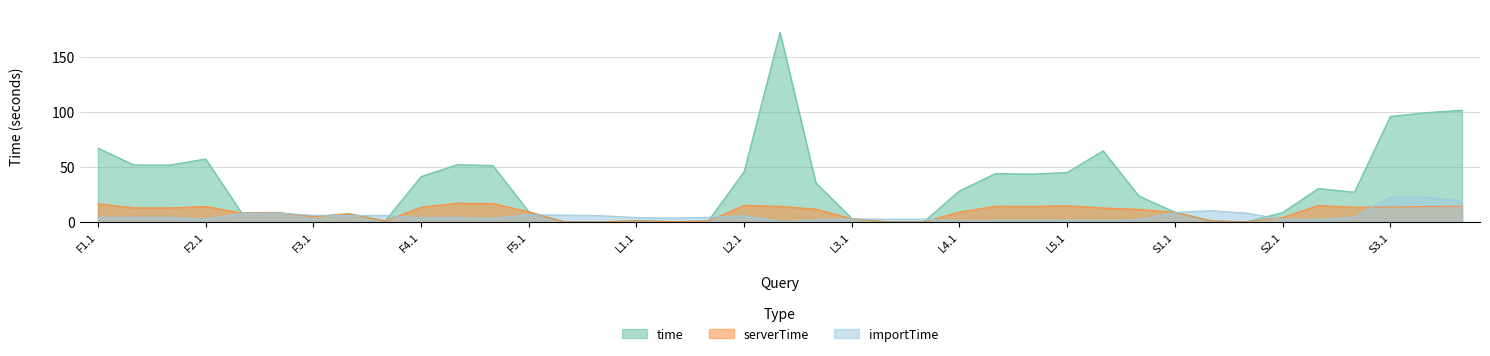

Which series has the largest range (max minus min)?

time